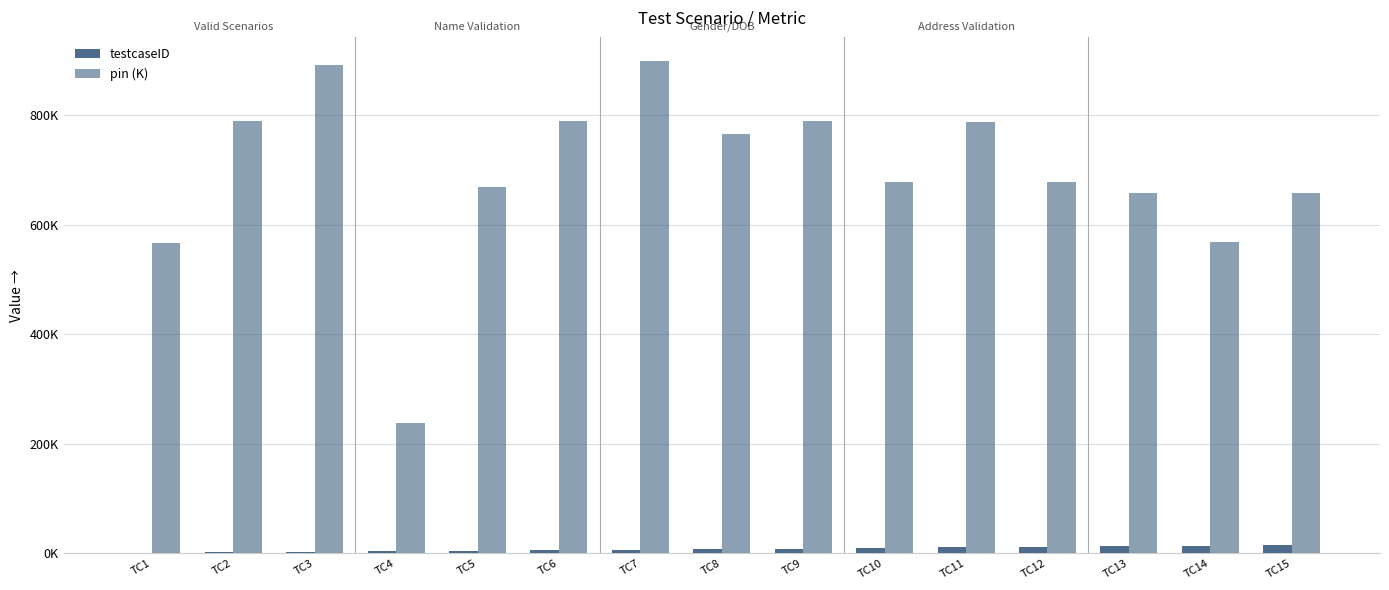

True or false: pin (K) has a value of 145.4 at TC4.

False